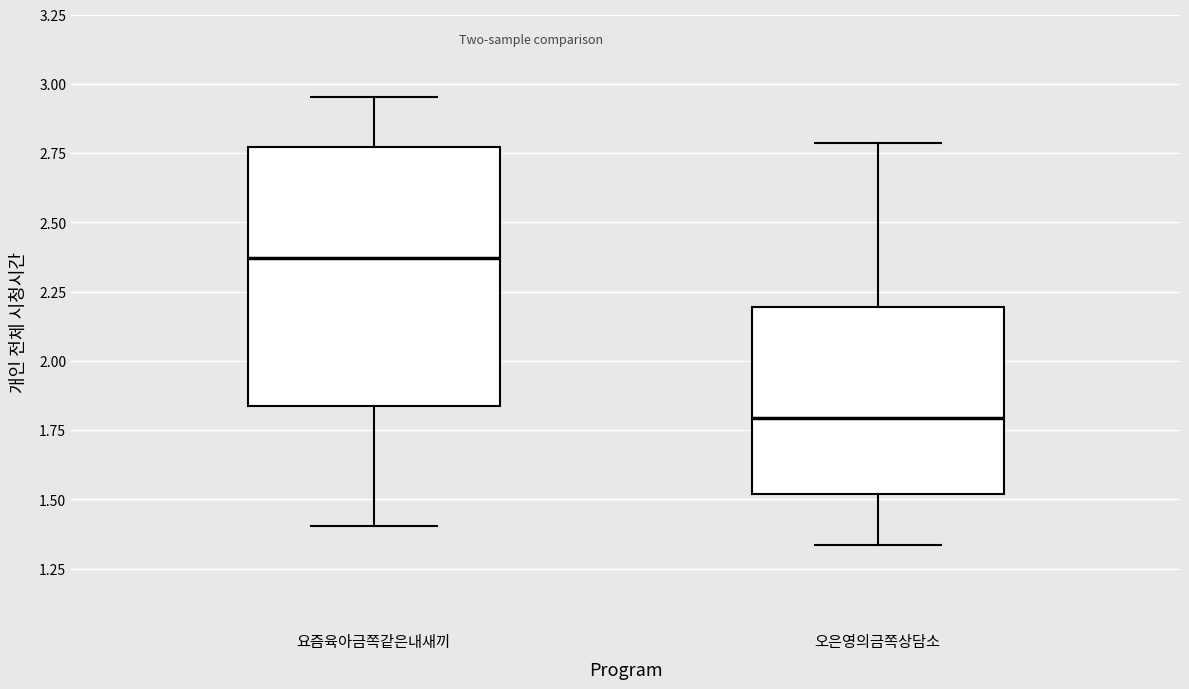

Reading left to right, read every box against the y-axis: the position of its median line, the range the box covers, and the ends of its whiskers. The values are not printed on the chart, so give them approximately, as read against the axis.

요즘육아금쪽같은내새끼: median 2.35, box 1.85 to 2.75, whiskers 1.40 to 2.95
오은영의금쪽상담소: median 1.80, box 1.50 to 2.20, whiskers 1.35 to 2.80